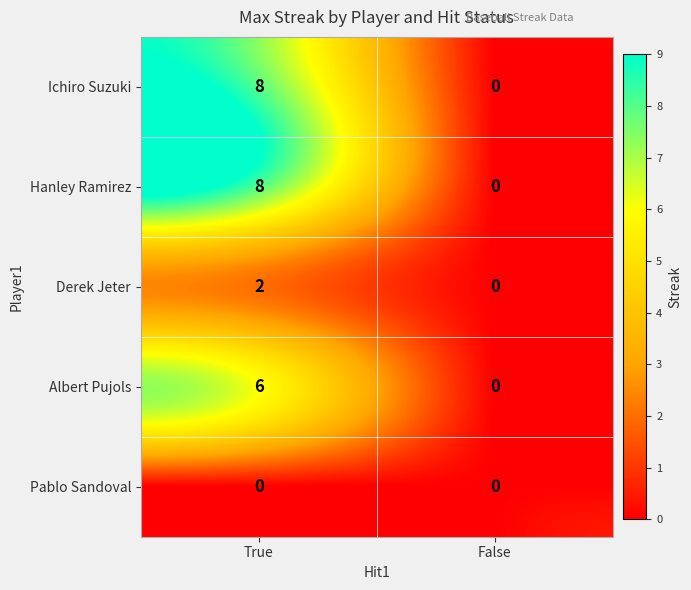

What is the difference between the maximum and minimum values in the Albert Pujols series?

6